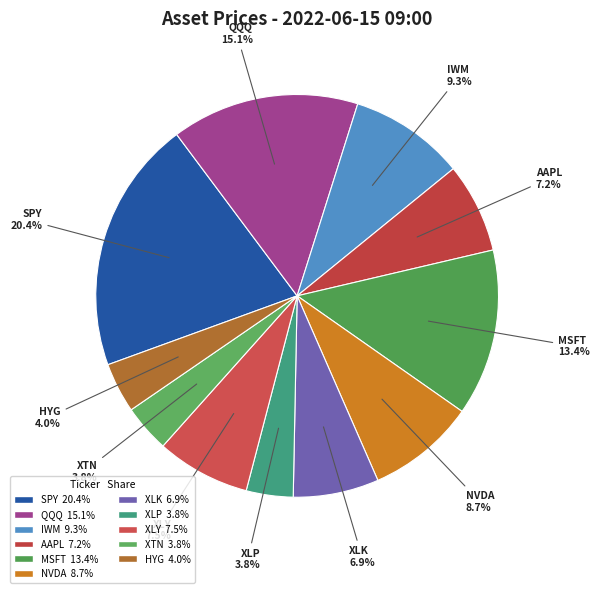

How many slices are in this pie chart?

11